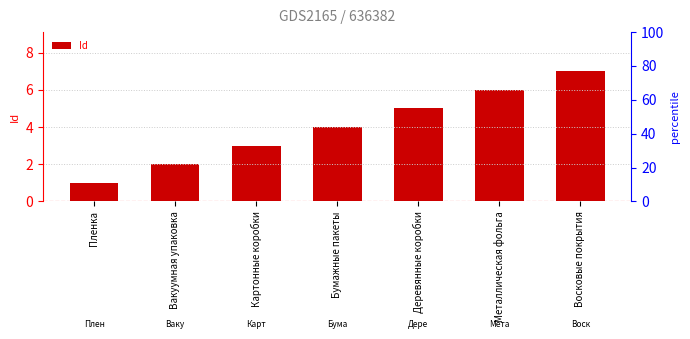

What is the minimum value shown in the chart?

1